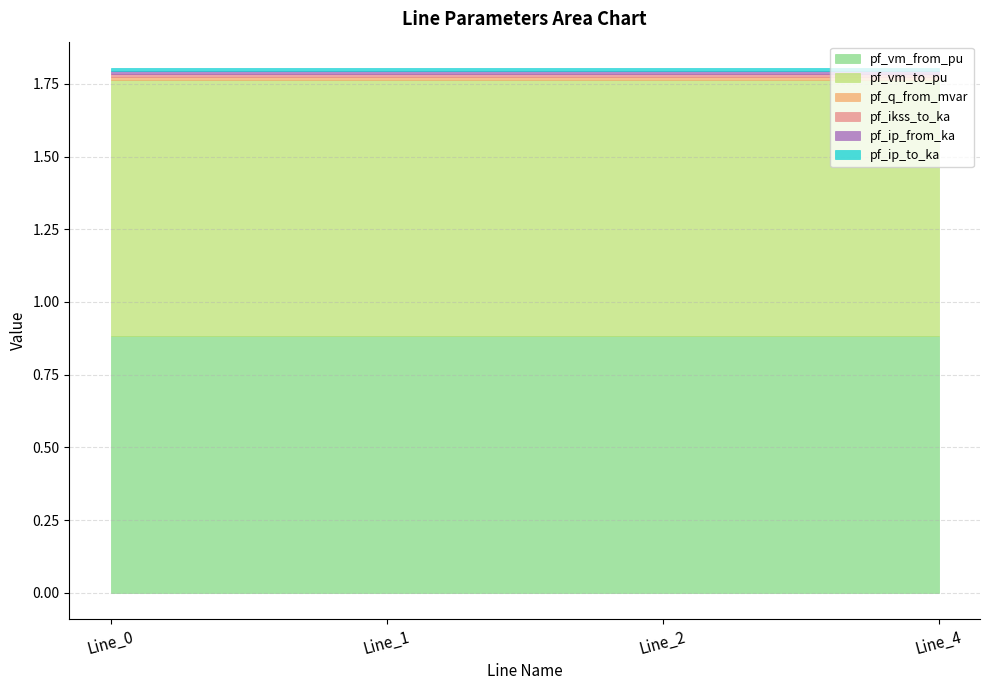

The value of pf_q_from_mvar at Line_2 is 0.0. True or false?

True